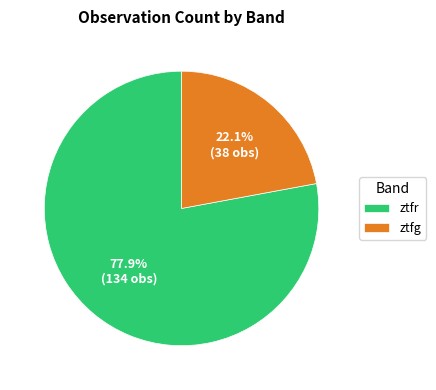

Approximately how many times larger is the value at ztfr compared to ztfg?

3.5